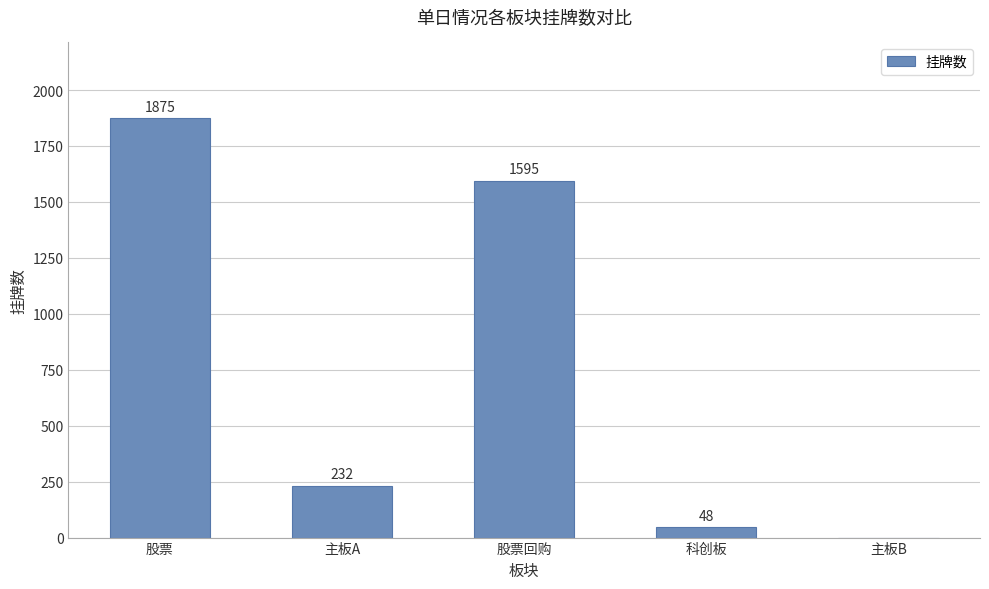

True or false: the data shows 3023 at 股票.

False